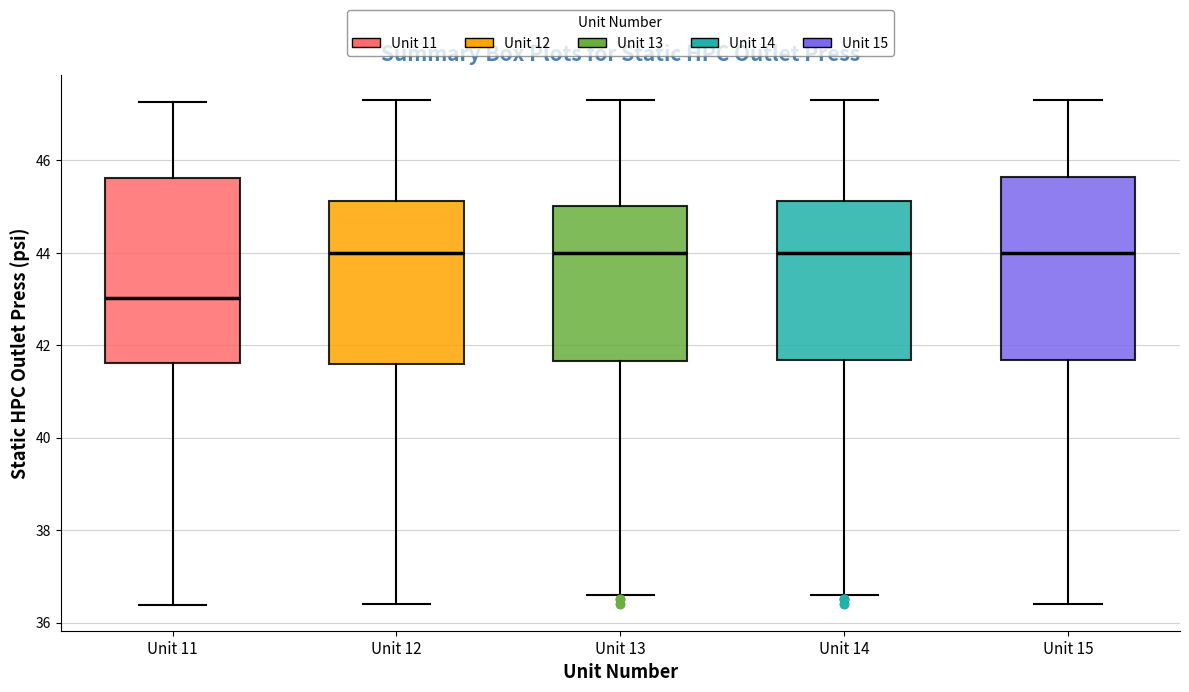

Reading left to right, read every box against the y-axis: the position of its median line, the range the box covers, and the ends of its whiskers. The values are not printed on the chart, so give them approximately, as read against the axis.

Unit 11: median 43.0, box 41.6 to 45.6, whiskers 36.4 to 47.2
Unit 12: median 44.0, box 41.6 to 45.2, whiskers 36.4 to 47.4
Unit 13: median 44.0, box 41.6 to 45.0, whiskers 36.6 to 47.4
Unit 14: median 44.0, box 41.6 to 45.2, whiskers 36.6 to 47.4
Unit 15: median 44.0, box 41.6 to 45.6, whiskers 36.4 to 47.4